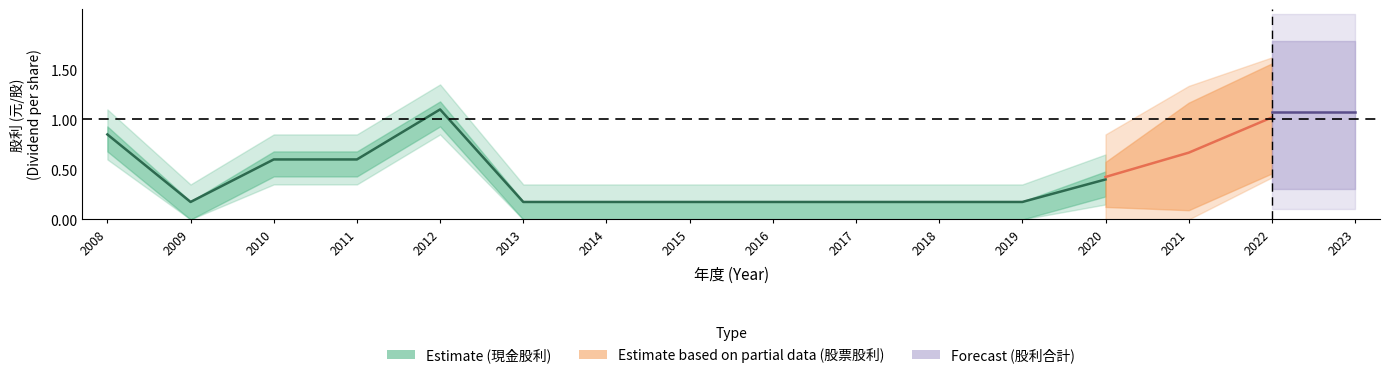

Does the chart have visible grid lines?

No